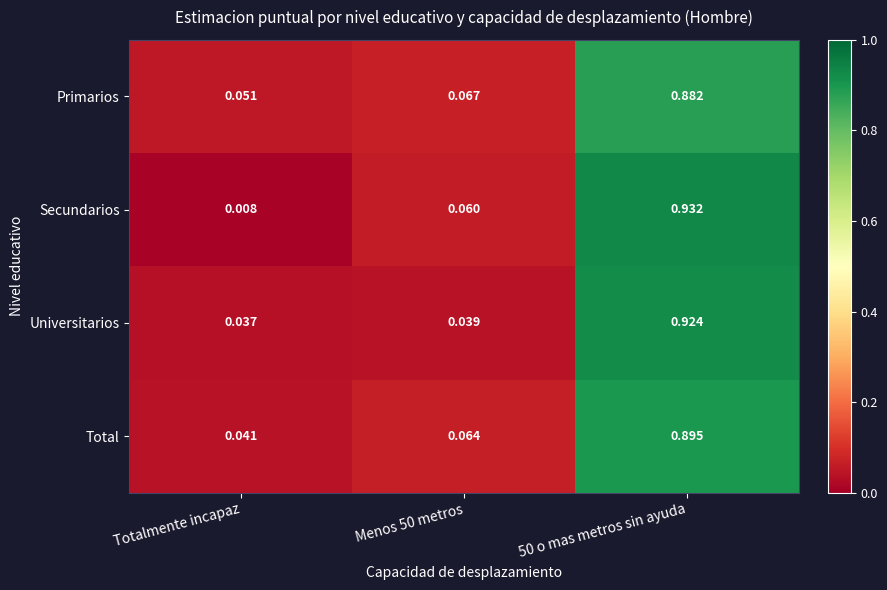

Which label corresponds to the largest value in the chart?

50 o mas metros sin ayuda